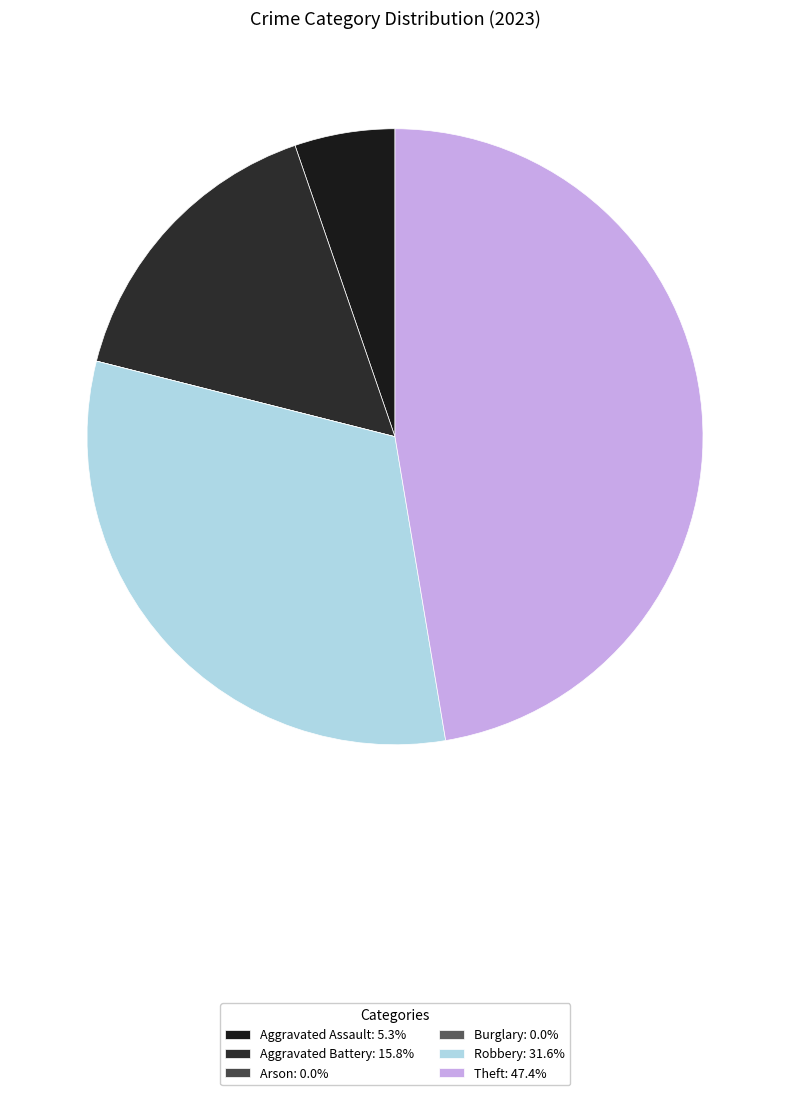

The Burglary slice represents 13% of the pie. True or false?

False